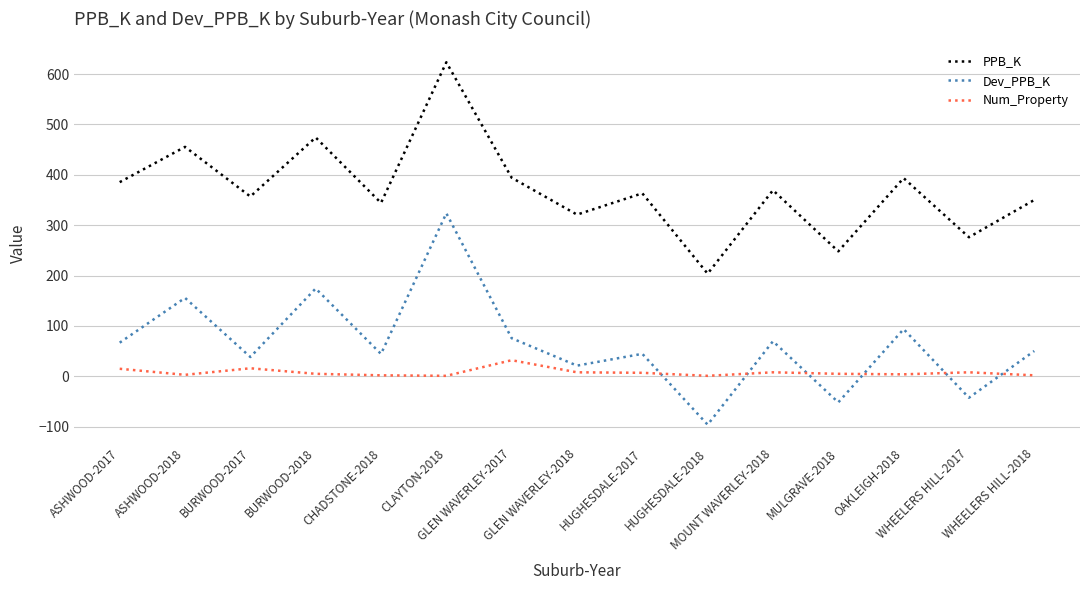

Which series has the largest total across all categories?

PPB_K